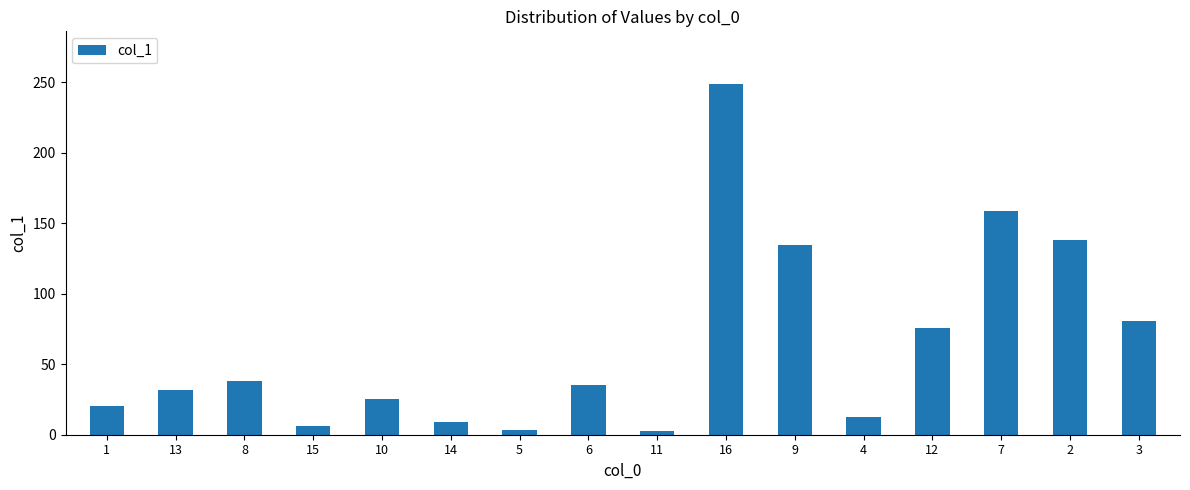

What is the label of the 5th bar from the right?

4